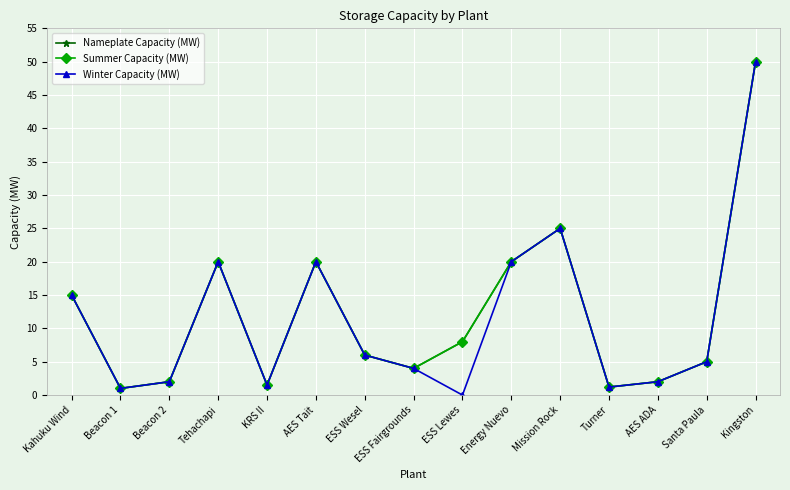

What is the label of the 8th point from the left?

ESS Fairgrounds